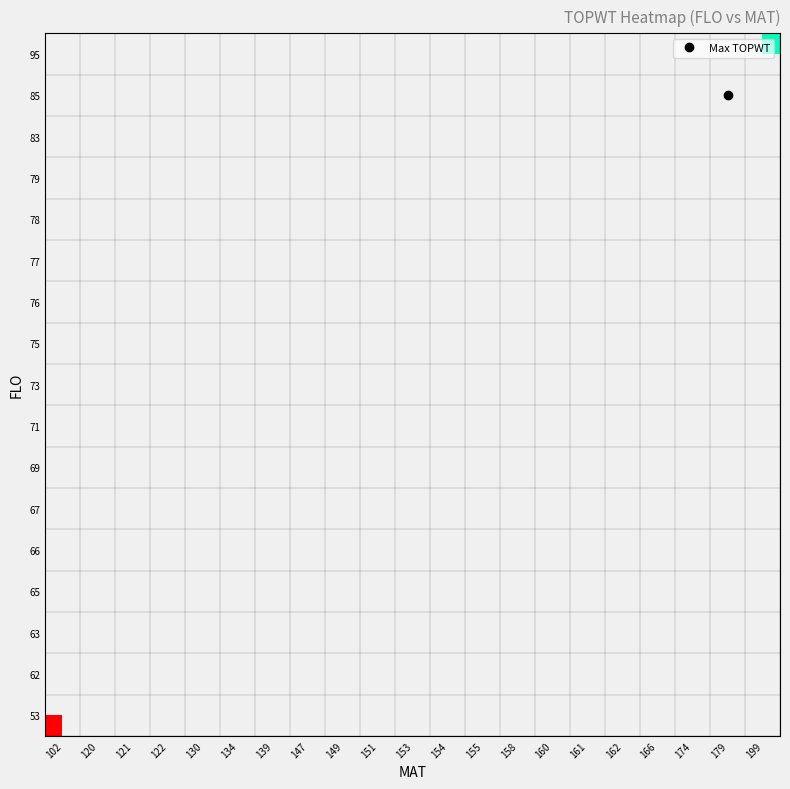

What is the greatest value displayed?

25029.0